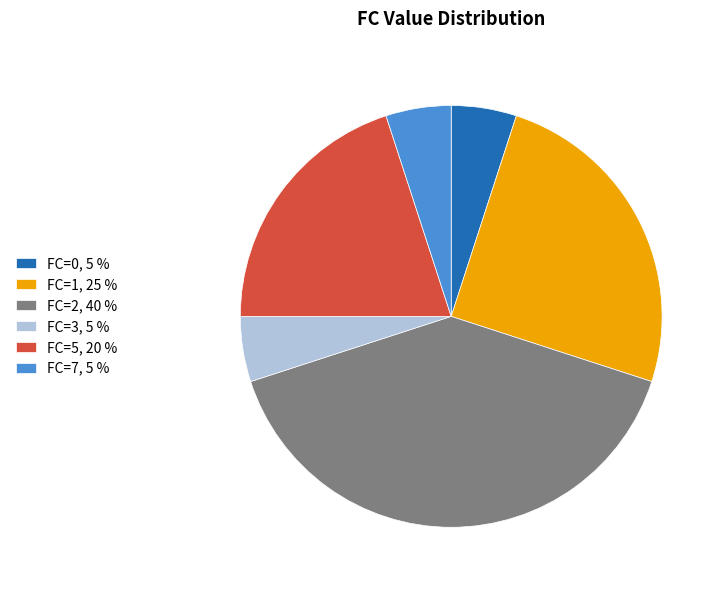

The FC=0, 5 % slice represents 1% of the pie. True or false?

False